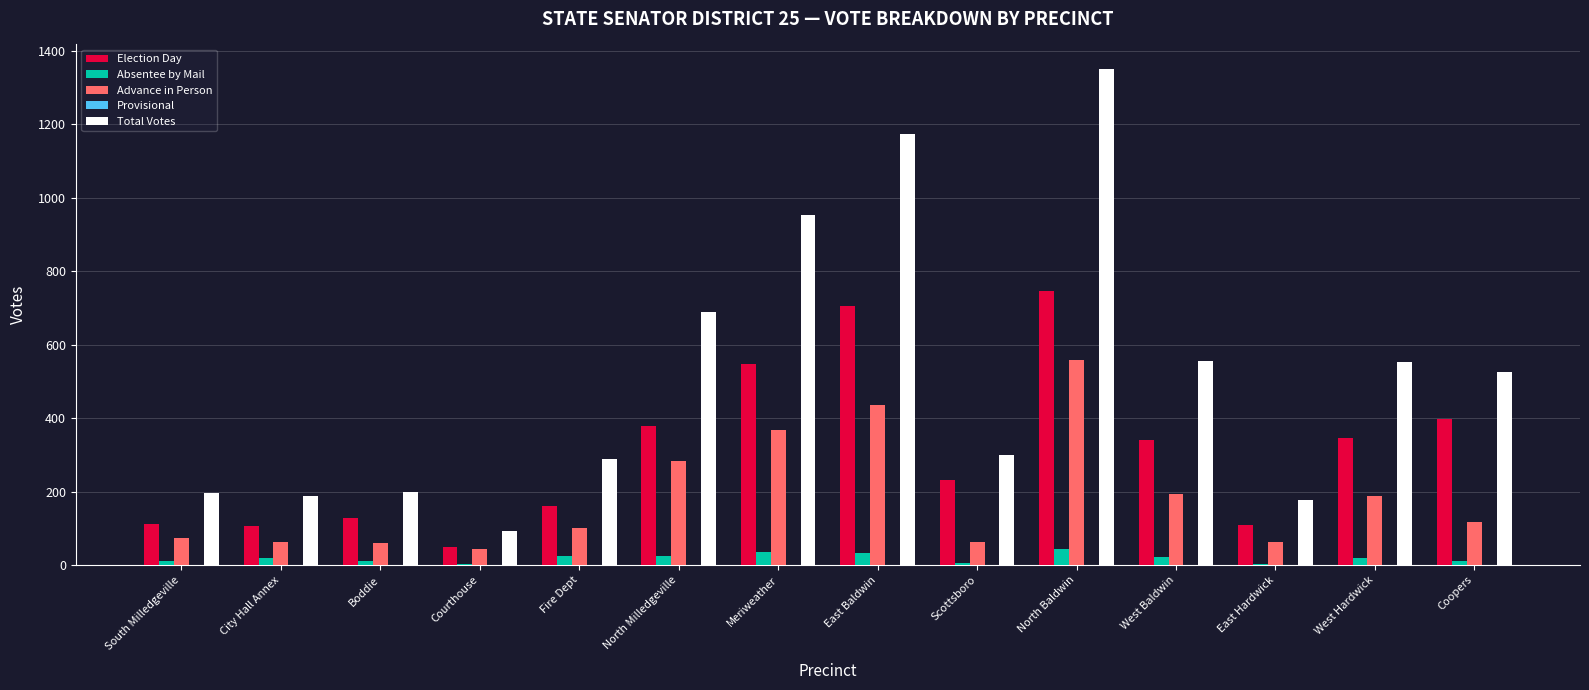

Between Meriweather and Coopers, which series saw the biggest shift?

Total Votes